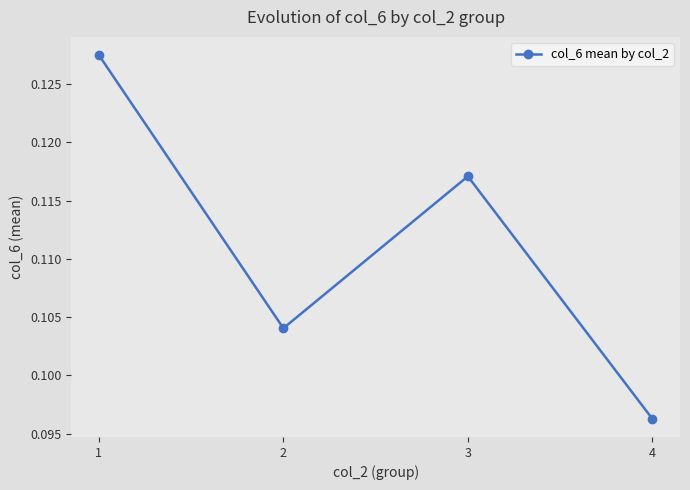

Rank the categories by value from lowest to highest.

4, 2, 3, 1